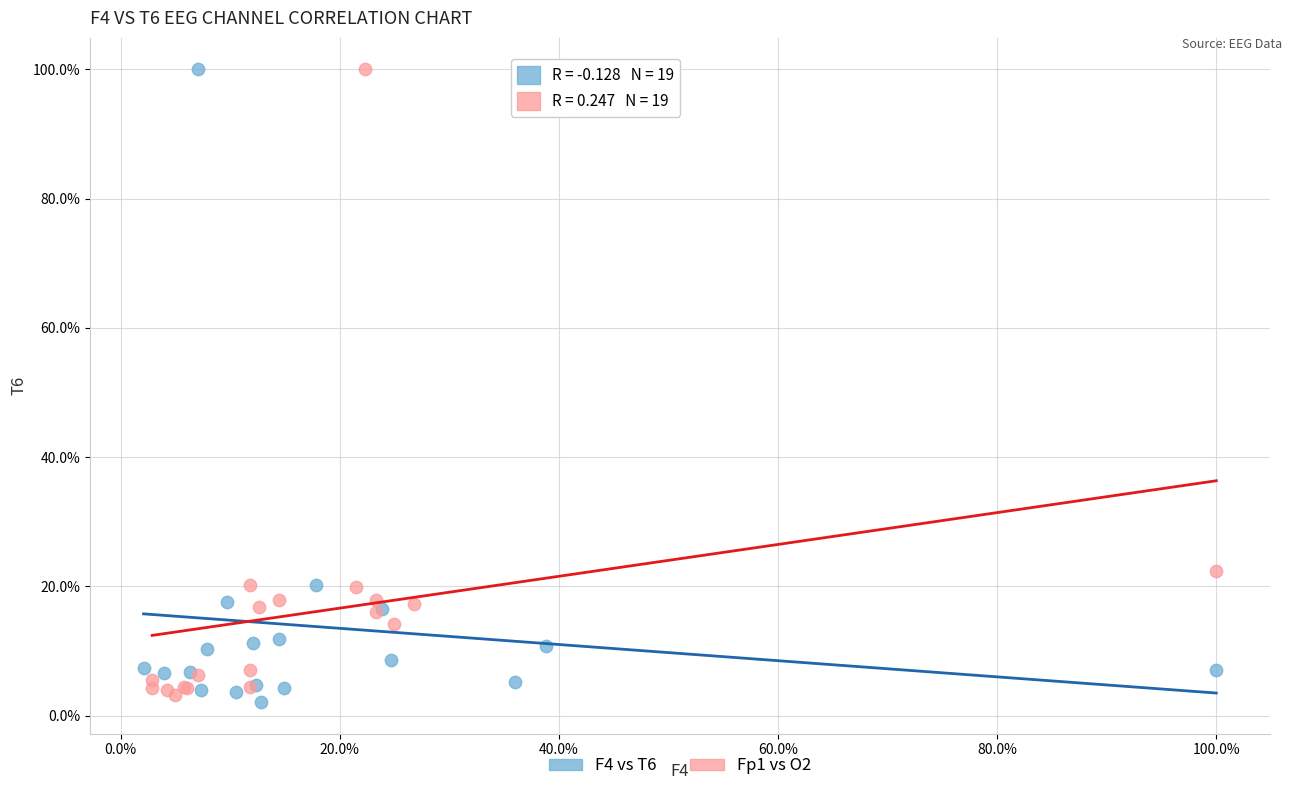

Which series contains the lowest Y value?

F4 vs T6